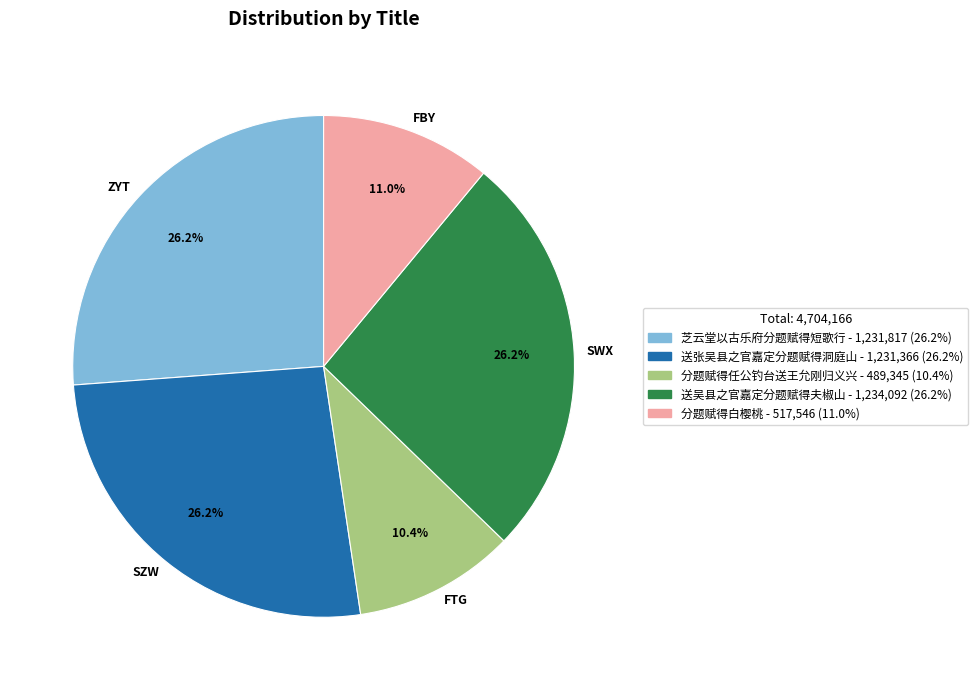

Which slice is the smallest?

FTG